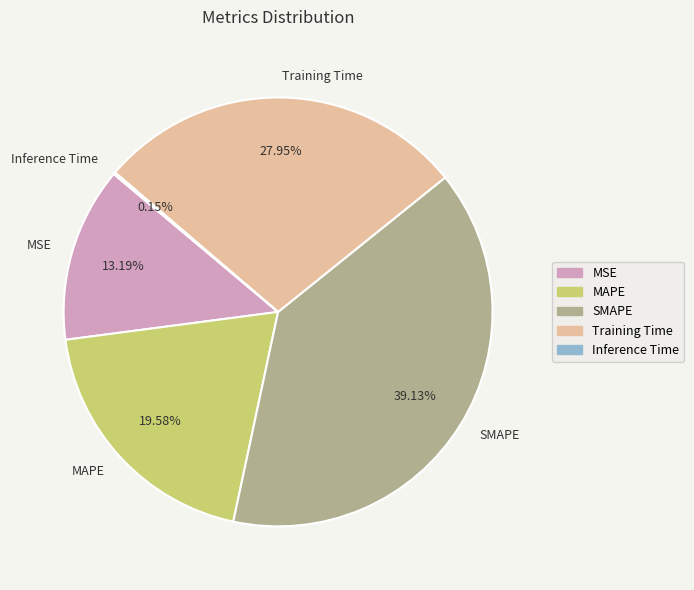

To the nearest percent, what portion does MSE represent?

13%